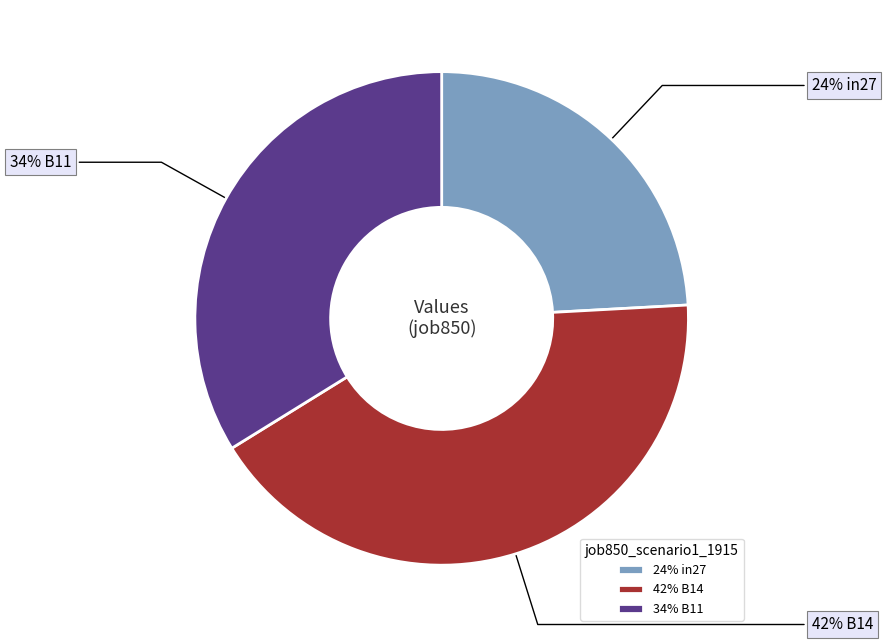

Is the sum of 42% B14 and 24% in27 greater than half?

Yes